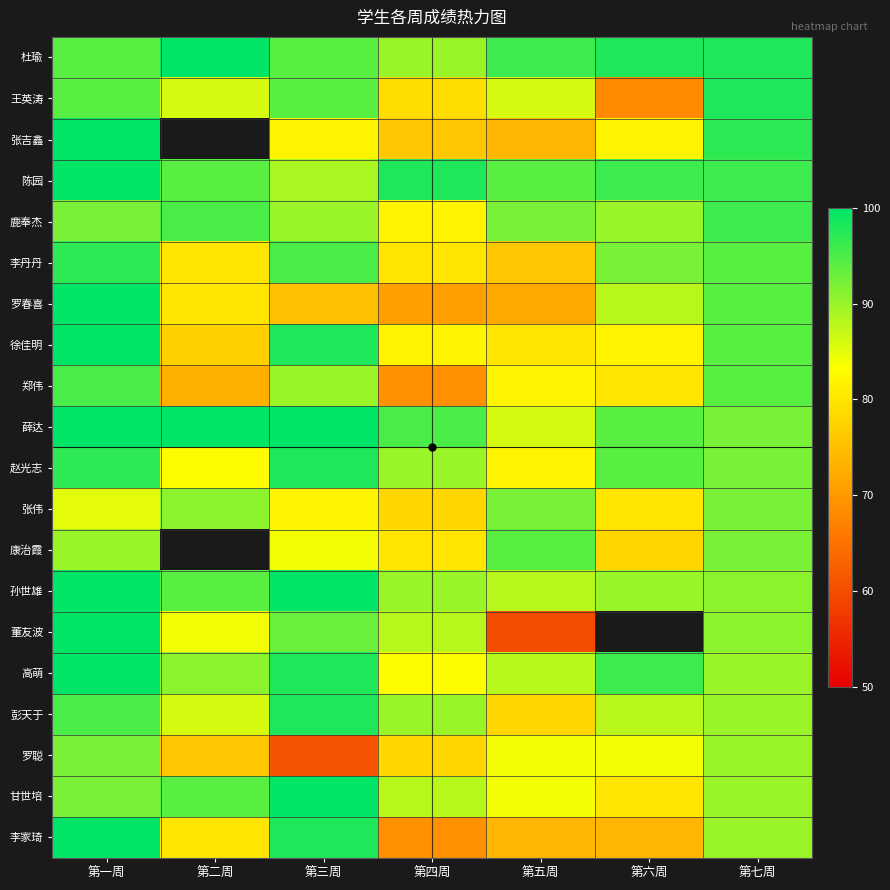

Rank the series by their maximum value, from highest to lowest.

杜瑜, 张吉鑫, 陈园, 罗春喜, 徐佳明, 薛达, 孙世雄, 董友波, 高萌, 甘世培, 李家琦, 王英涛, 赵光志, 彭天于, 李丹丹, 鹿奉杰, 郑伟, 康治霞, 张伟, 罗聪